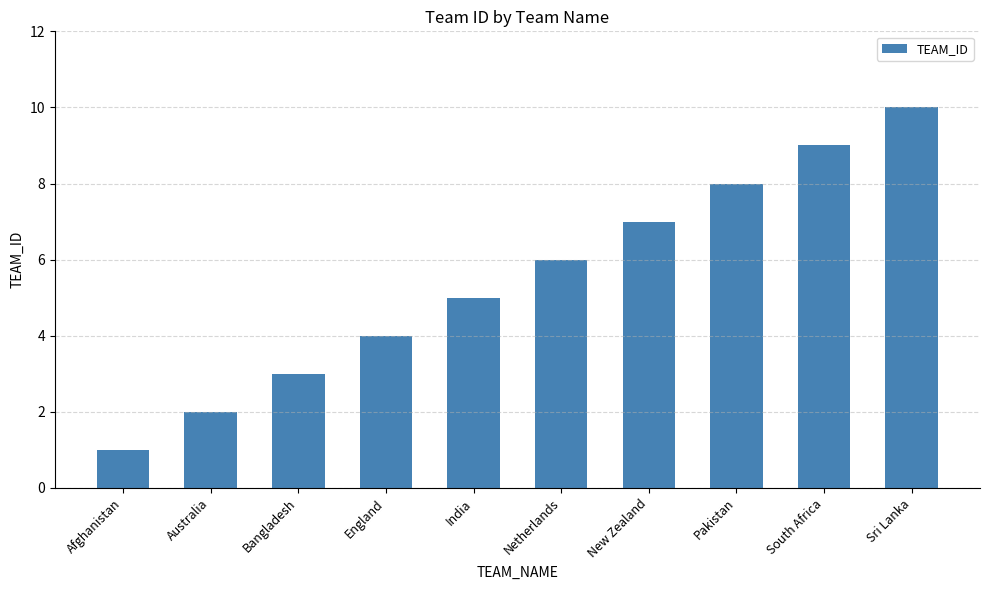

At which category does the chart reach its minimum across all series?

Afghanistan